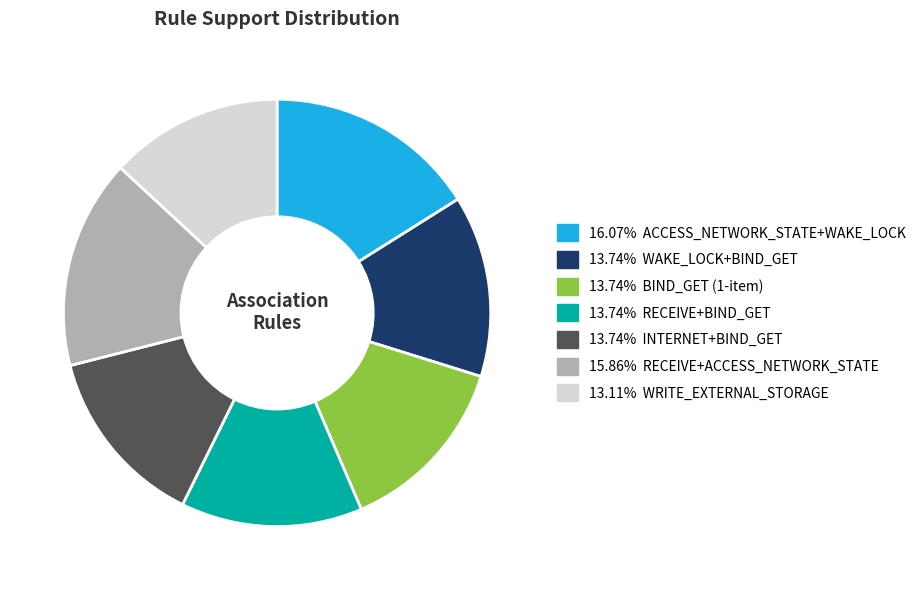

Do 16.07% ACCESS_NETWORK_STATE+WAKE_LOCK and 13.74% BIND_GET (1-item) together represent more than half of the pie?

No